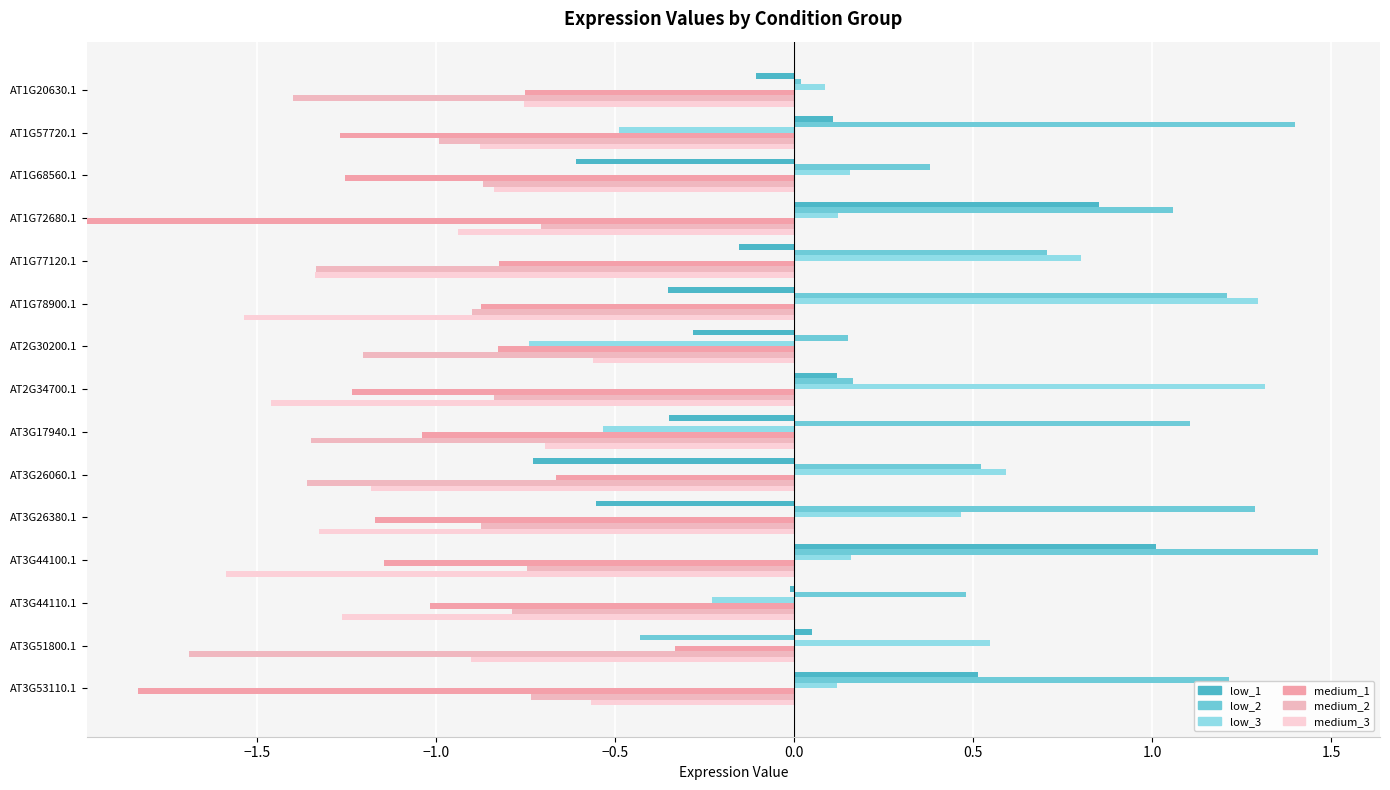

What is the difference between the maximum and minimum values in the medium_1 series?

1.6